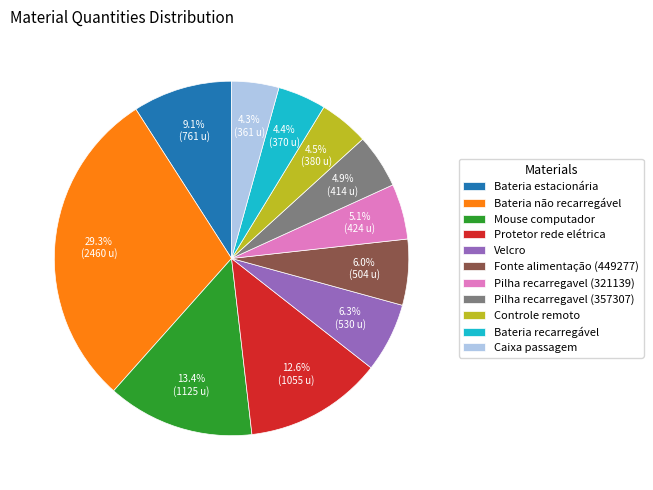

Approximately how many times larger is the value at Controle remoto compared to Bateria estacionária?

0.5